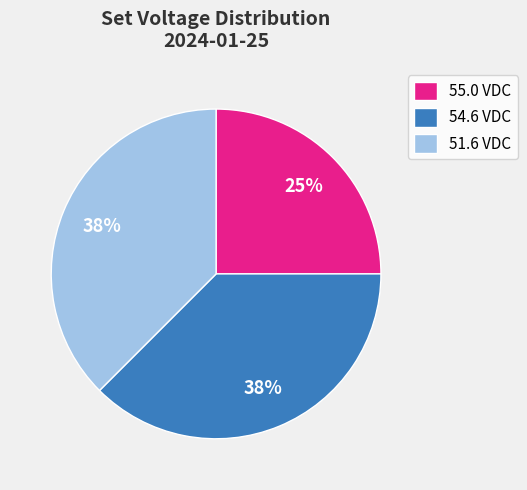

Is the sum of 55.0 VDC and 51.6 VDC greater than half?

Yes